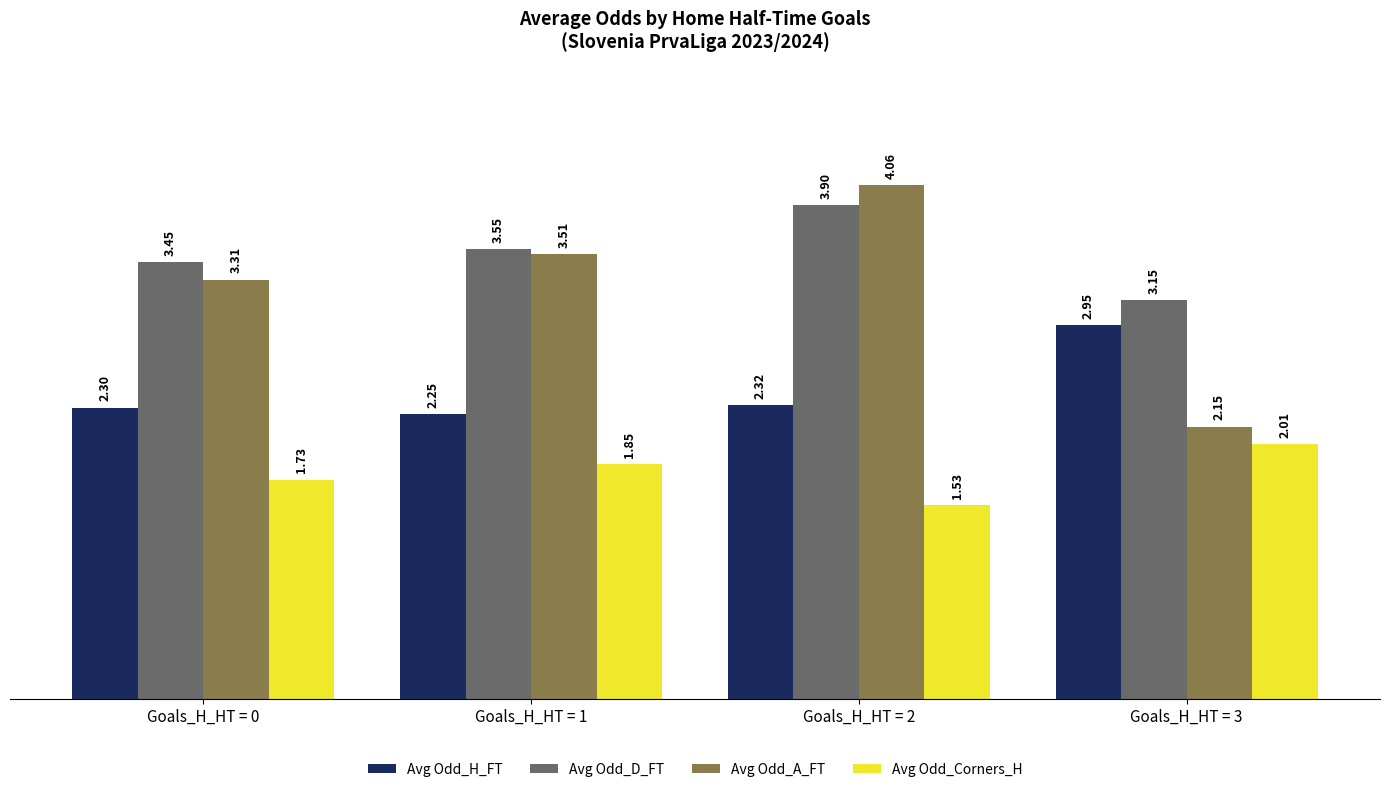

What is the difference between the highest and lowest values at Goals_H_HT = 2?

2.5